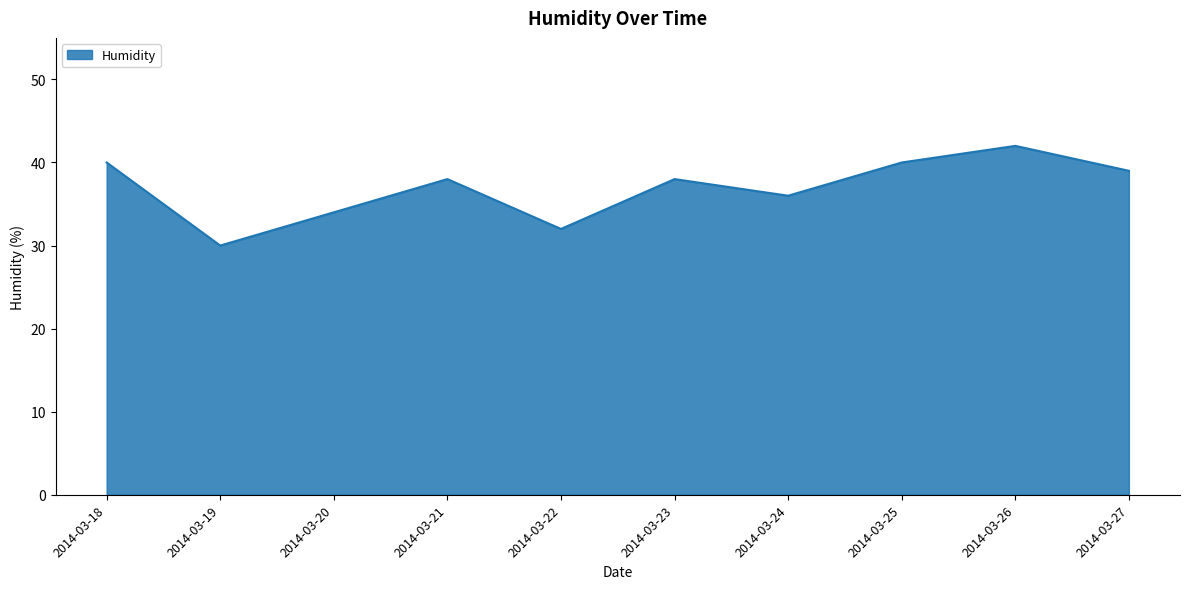

True or false: the data shows 56 at 2014-03-22.

False